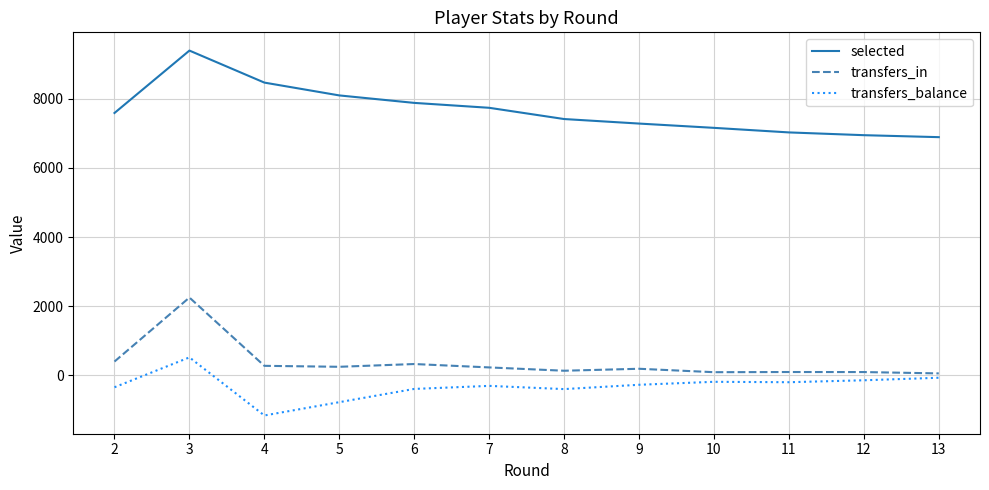

Where does the transfers_in series first go above 230?

2